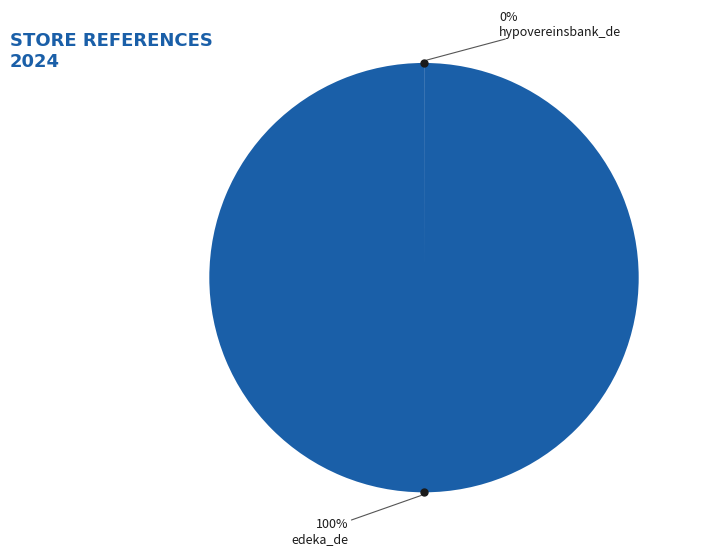

Do edeka_de and hypovereinsbank_de together represent more than half of the pie?

Yes